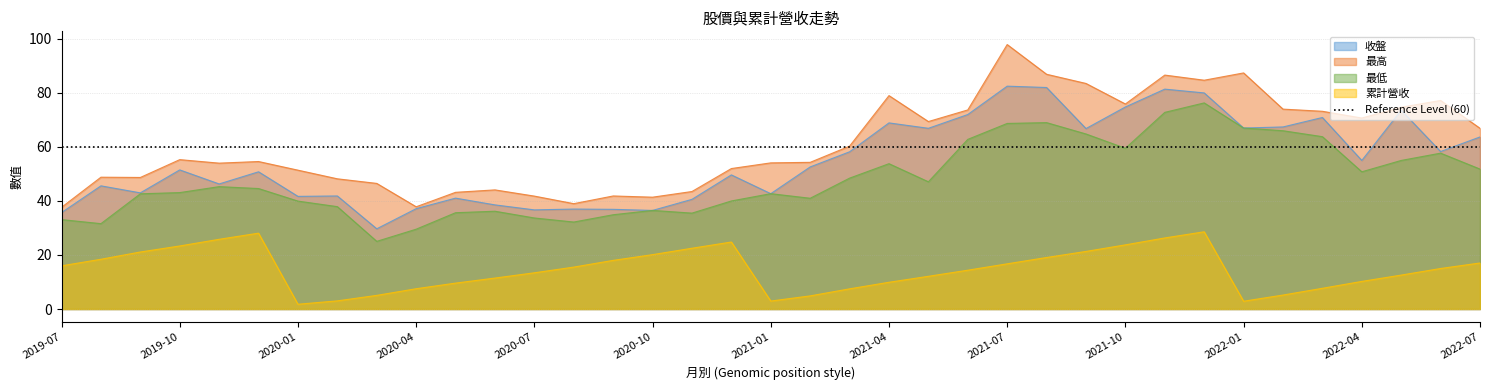

What are all the series names shown in the legend?

收盤, 最高, 最低, 累計營收